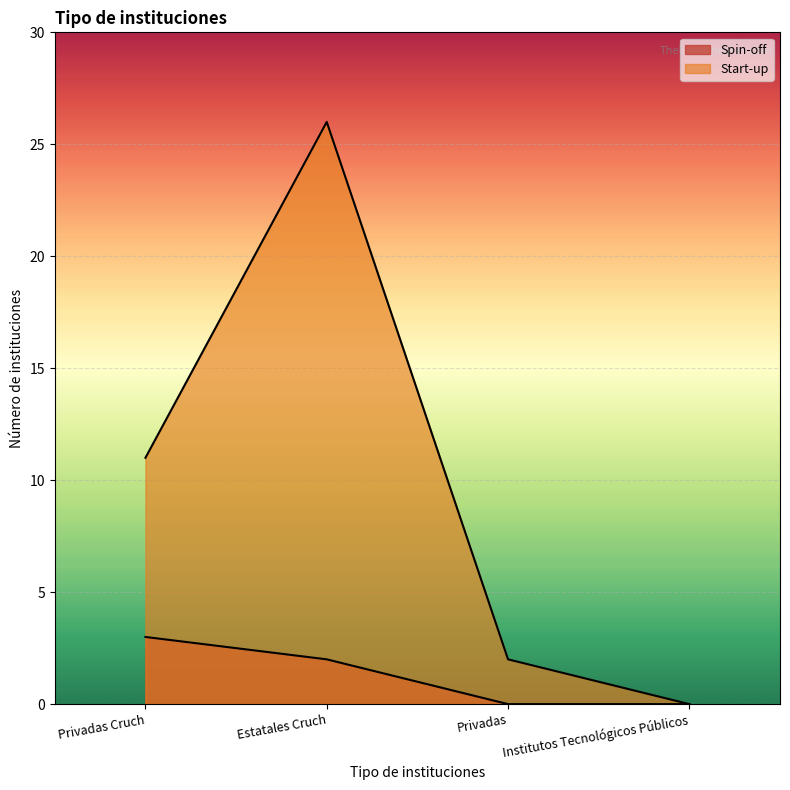

Reading left to right, what are all the values shown in this chart?

Spin-off: 3	2	0	0
Start-up: 11	26	2	0